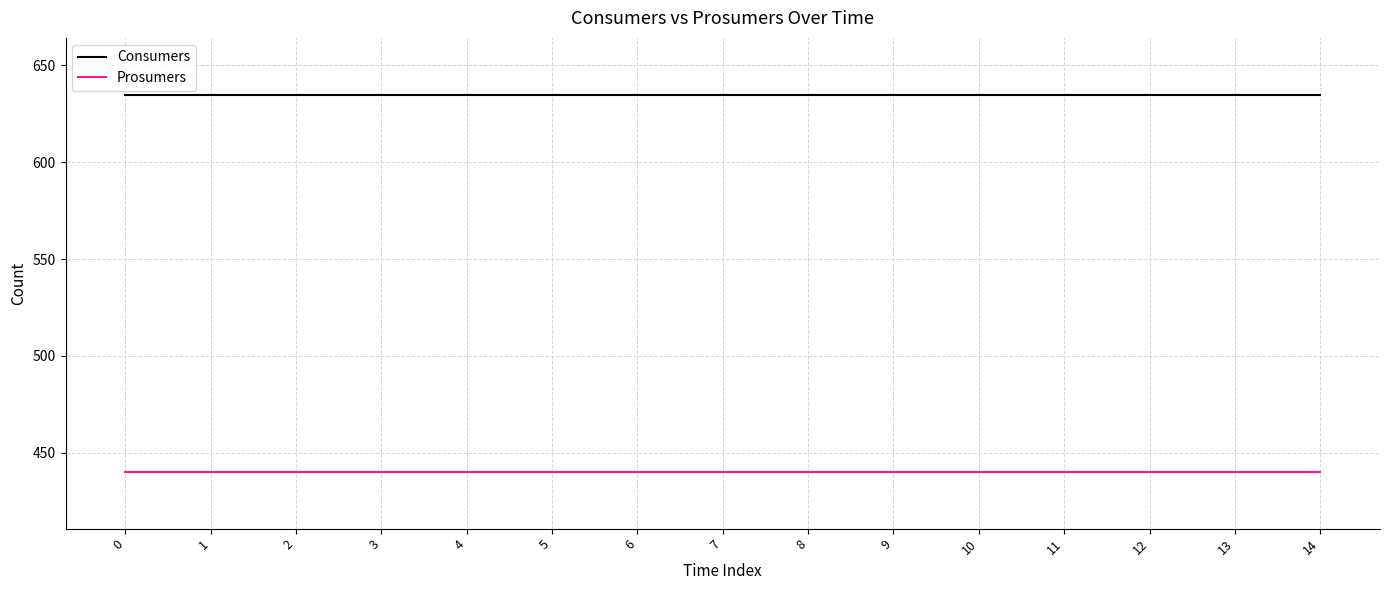

What is the spread (max minus min) of values at 14?

195